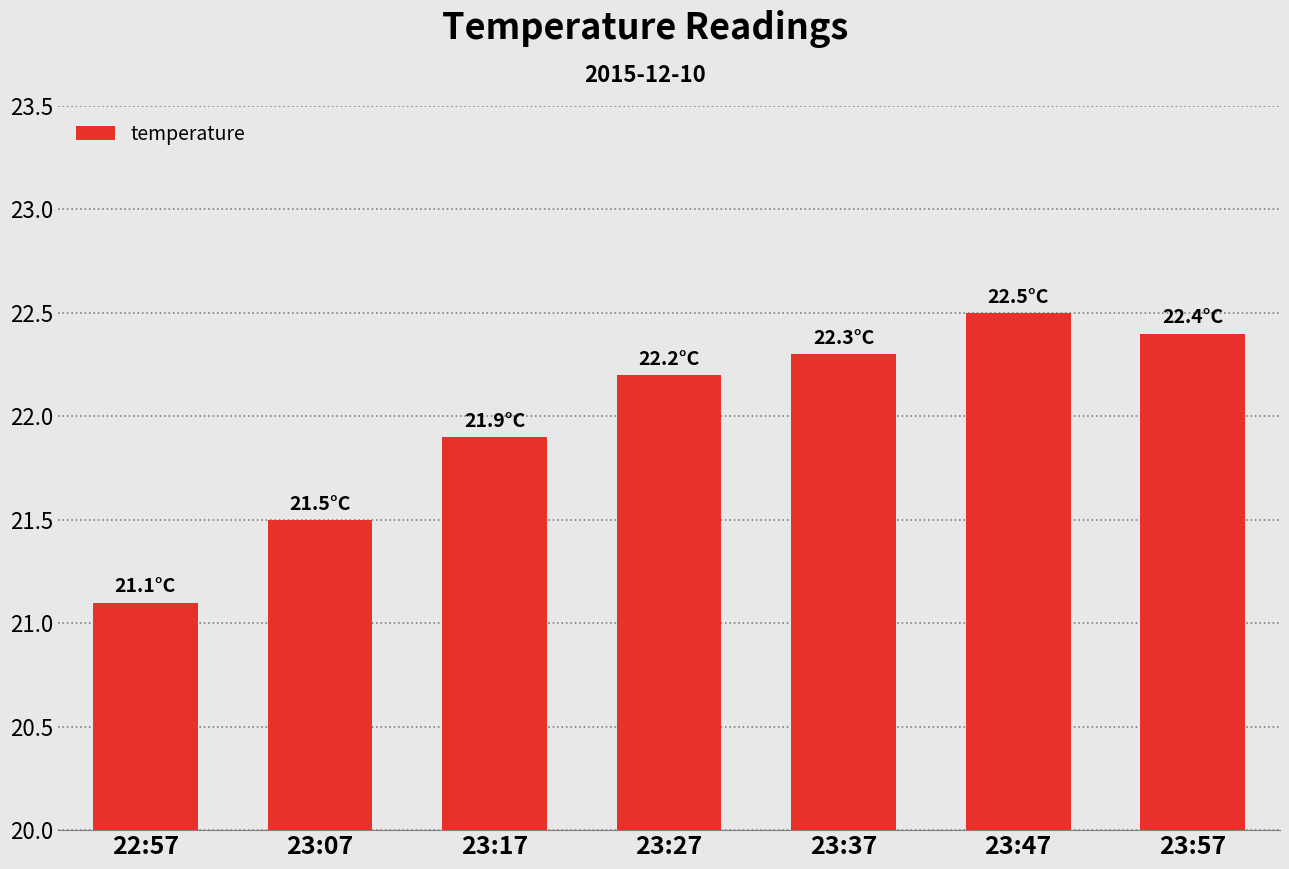

At which label does the data first exceed 22?

23:27